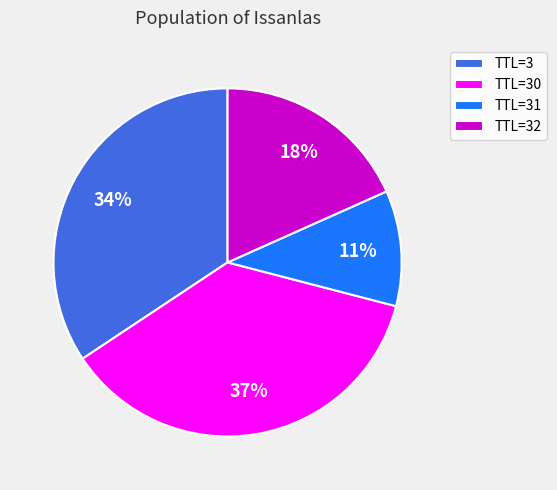

Which has a higher value, TTL=31 or TTL=30?

TTL=30